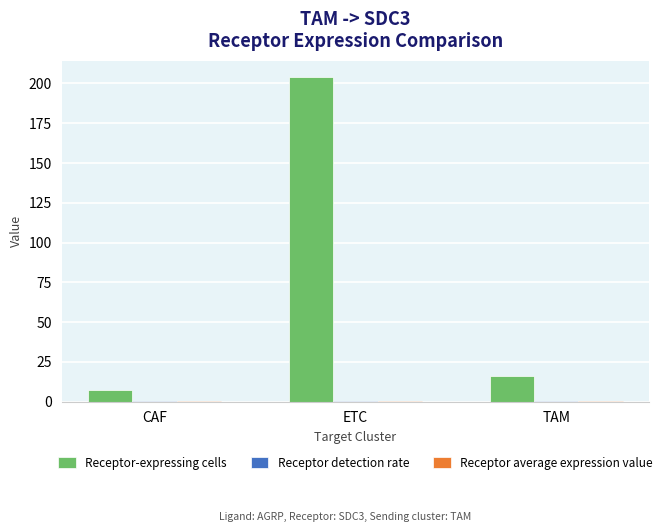

What is the sum of all Receptor-expressing cells values?

227.0